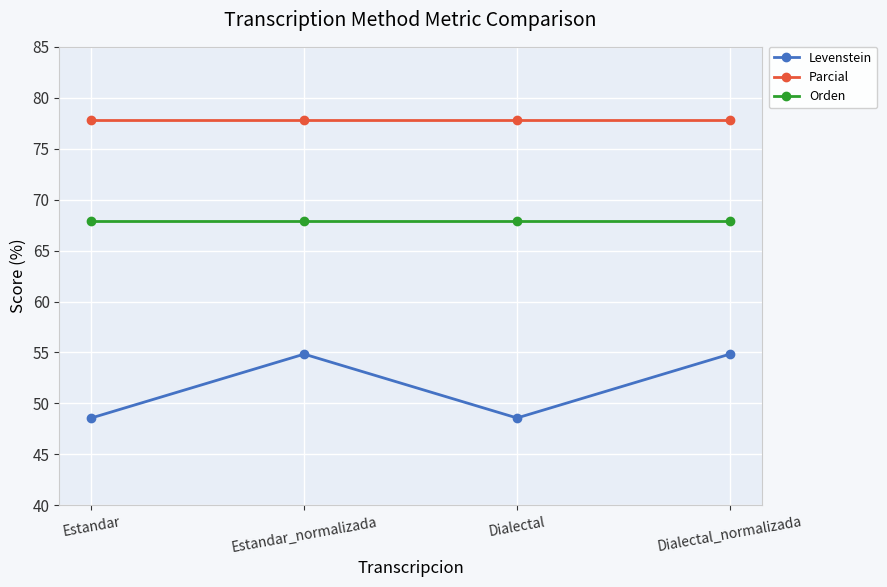

What are all the series names shown in the legend?

Levenstein, Parcial, Orden